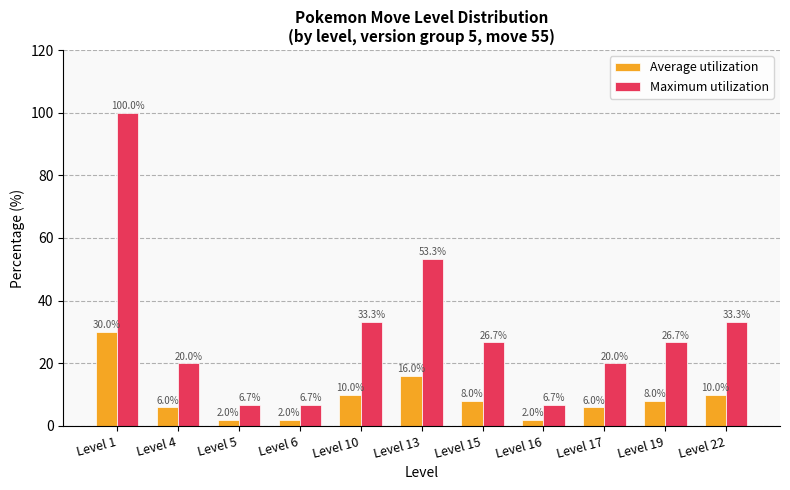

Reading left to right, extract all data points from this chart.

Average utilization: Level 1=30.0	Level 4=6.0	Level 5=2.0	Level 6=2.0	Level 10=10.0	Level 13=16.0	Level 15=8.0	Level 16=2.0	Level 17=6.0	Level 19=8.0	Level 22=10.0
Maximum utilization: Level 1=100.0	Level 4=20.0	Level 5=6.7	Level 6=6.7	Level 10=33.3	Level 13=53.3	Level 15=26.7	Level 16=6.7	Level 17=20.0	Level 19=26.7	Level 22=33.3